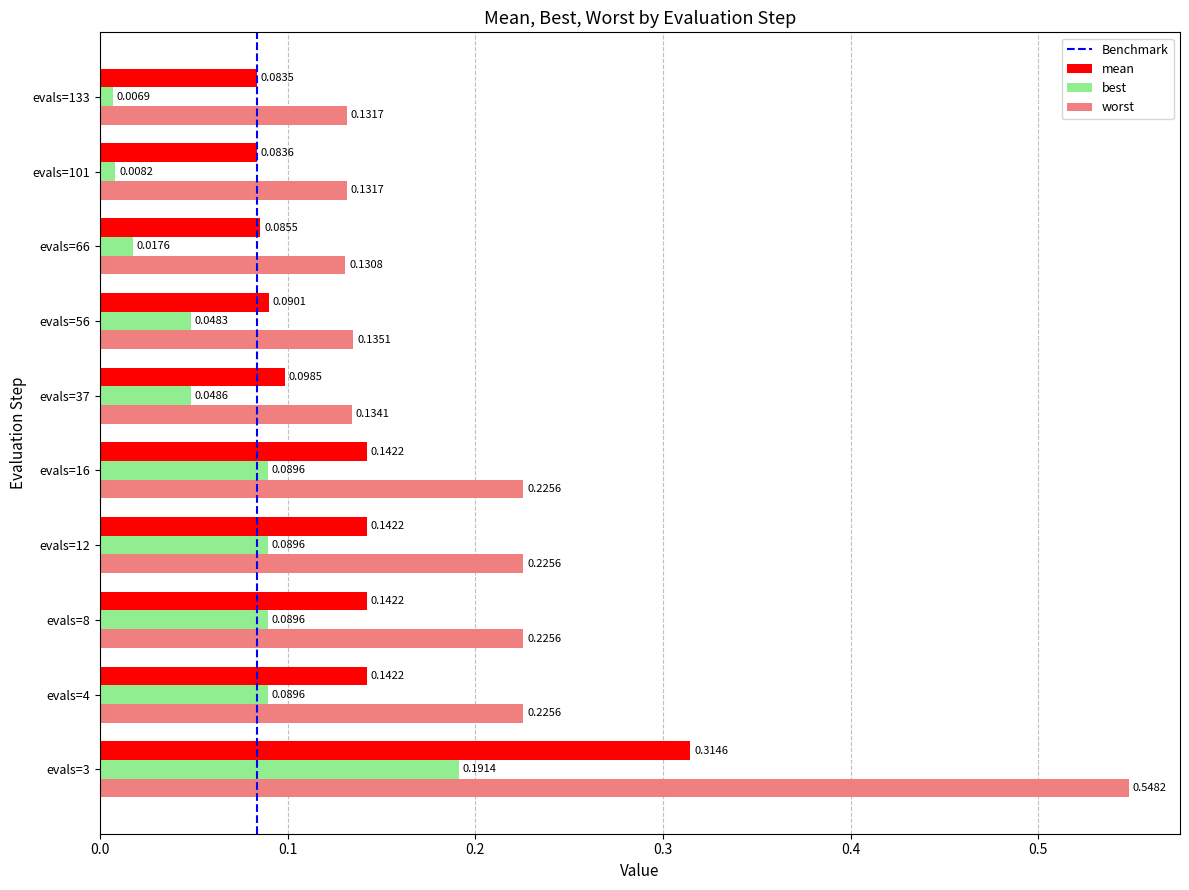

Is the value of best at evals=66 greater than the value of worst at evals=56?

No